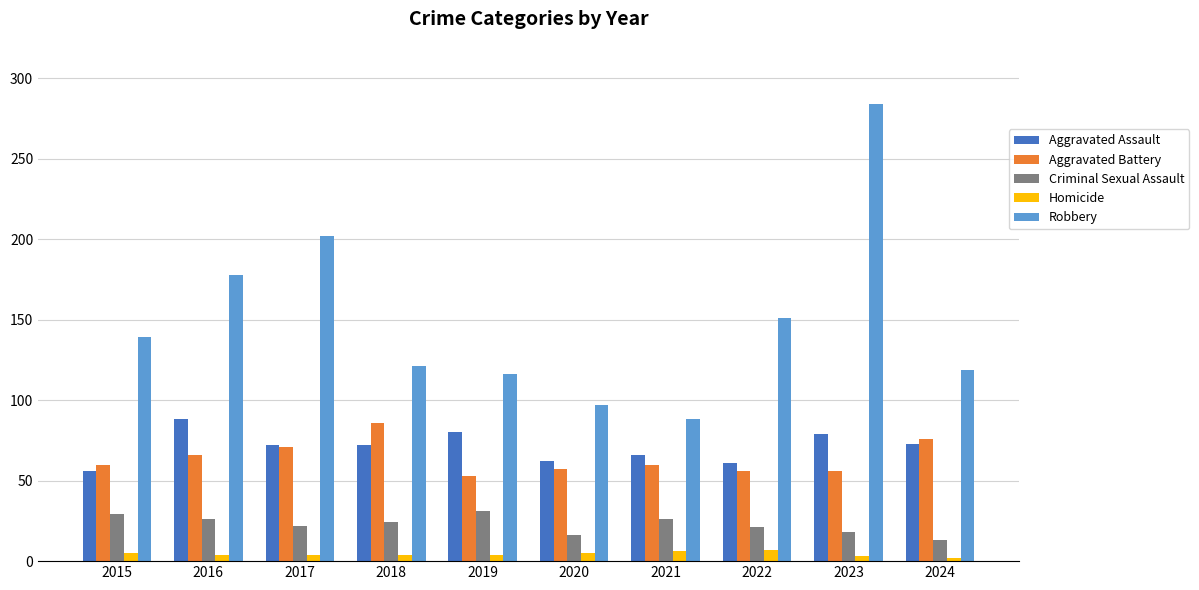

True or false: Aggravated Battery has a value of 53 at 2019.

True